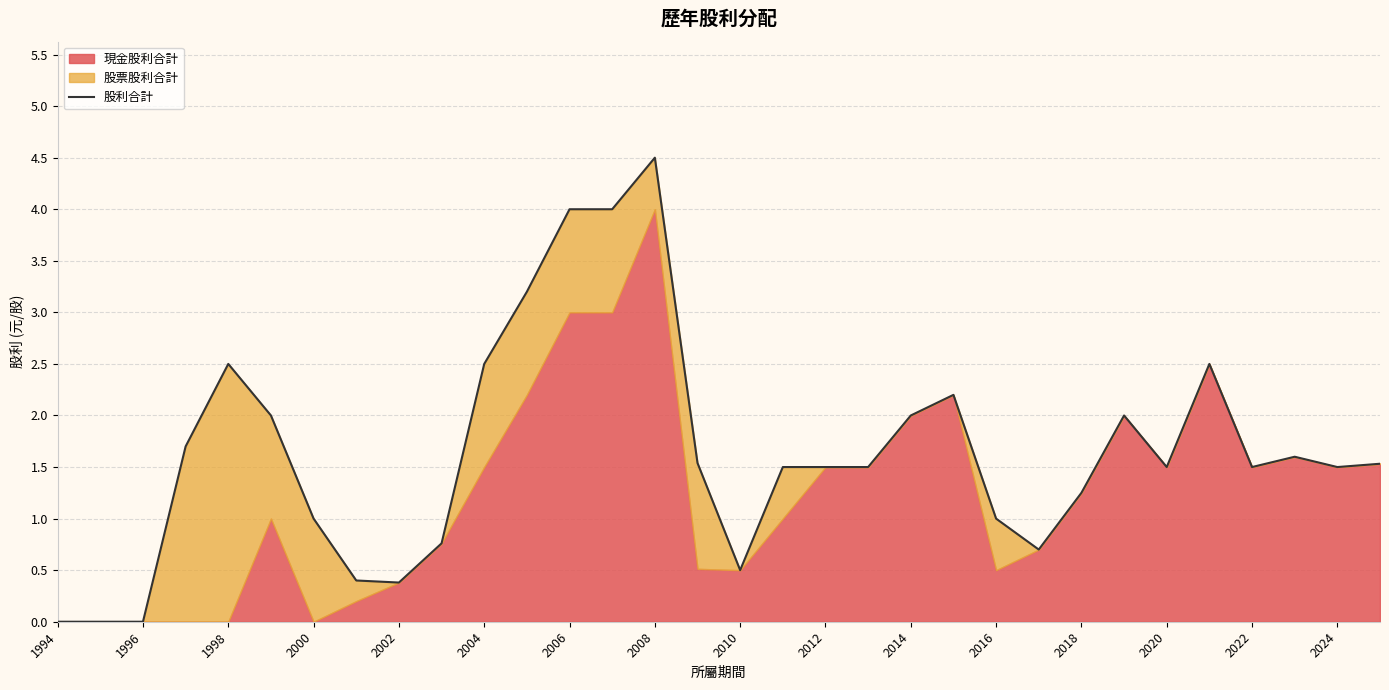

How many lines are shown in the chart?

1